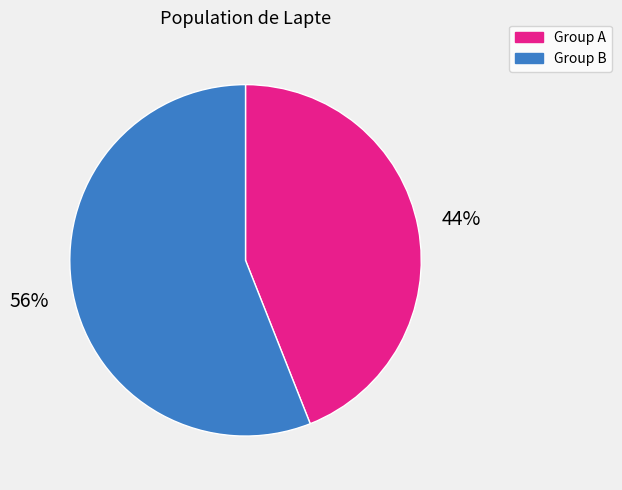

How many segments does this pie chart have?

2